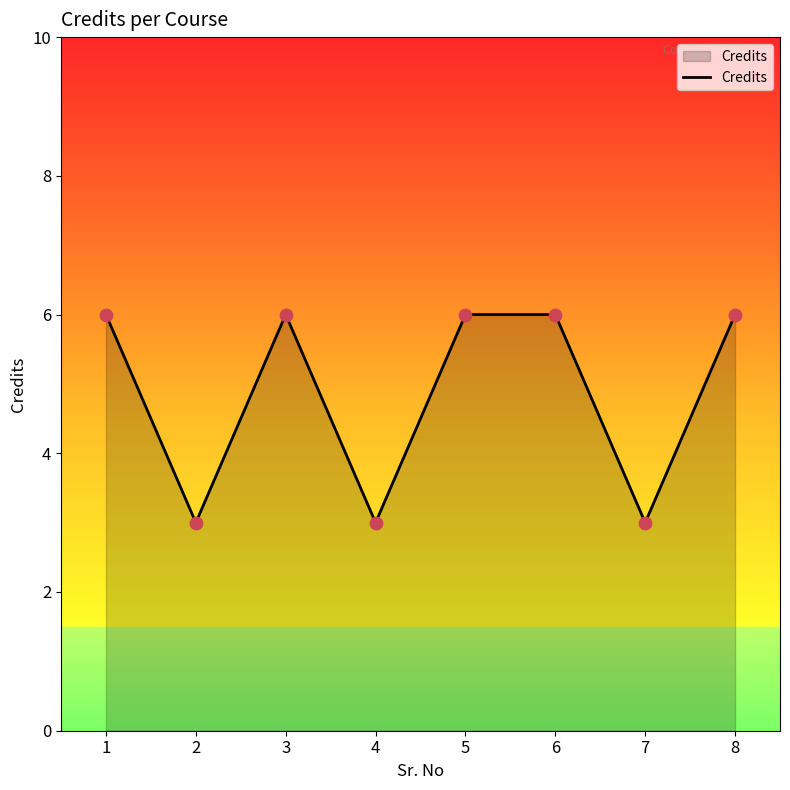

Approximately how many times larger is the value at 7 compared to 6?

0.5